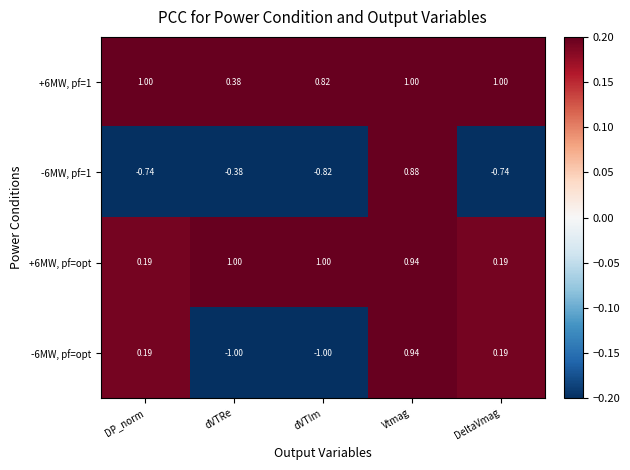

Count the number of categories in the chart.

5